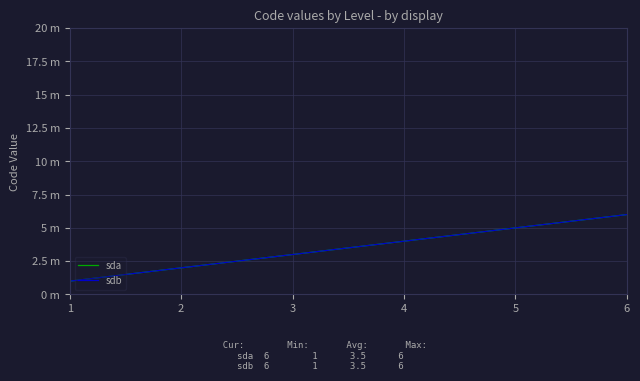

Does the chart have visible grid lines?

Yes